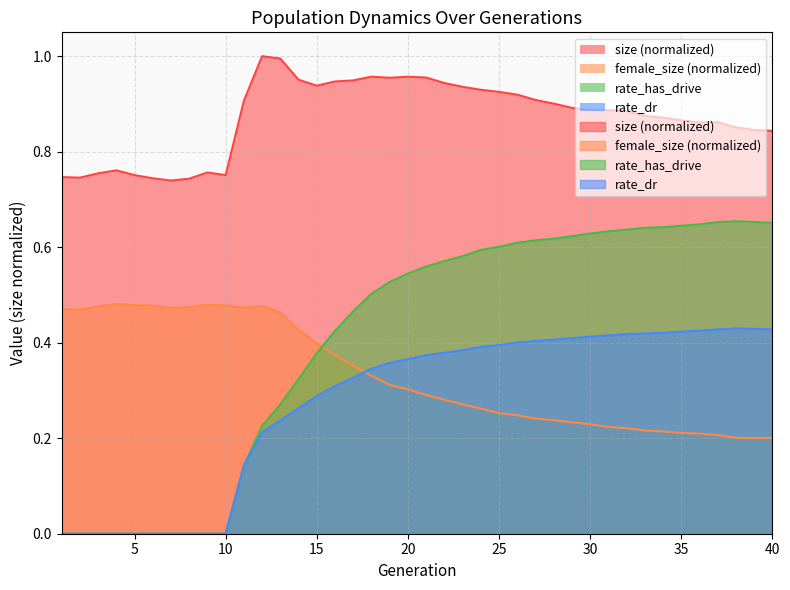

Which series has the largest range (max minus min)?

rate_has_drive